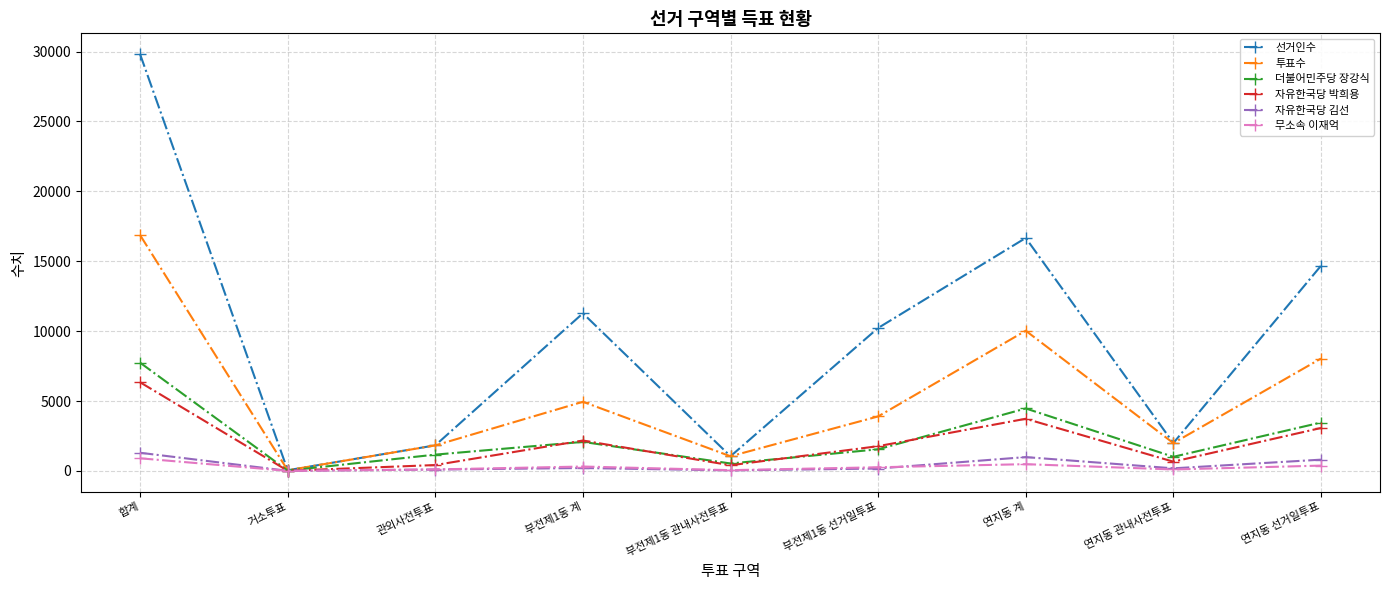

At how many categories does at least one series exceed 20841?

1